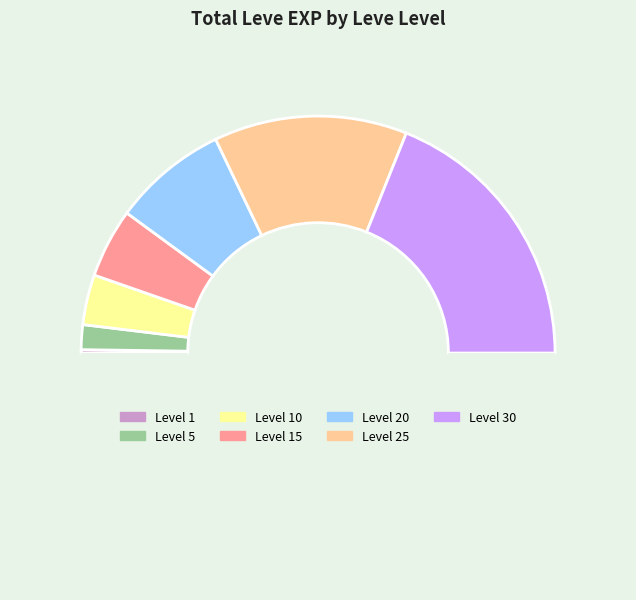

Which category has the biggest portion of the pie?

30